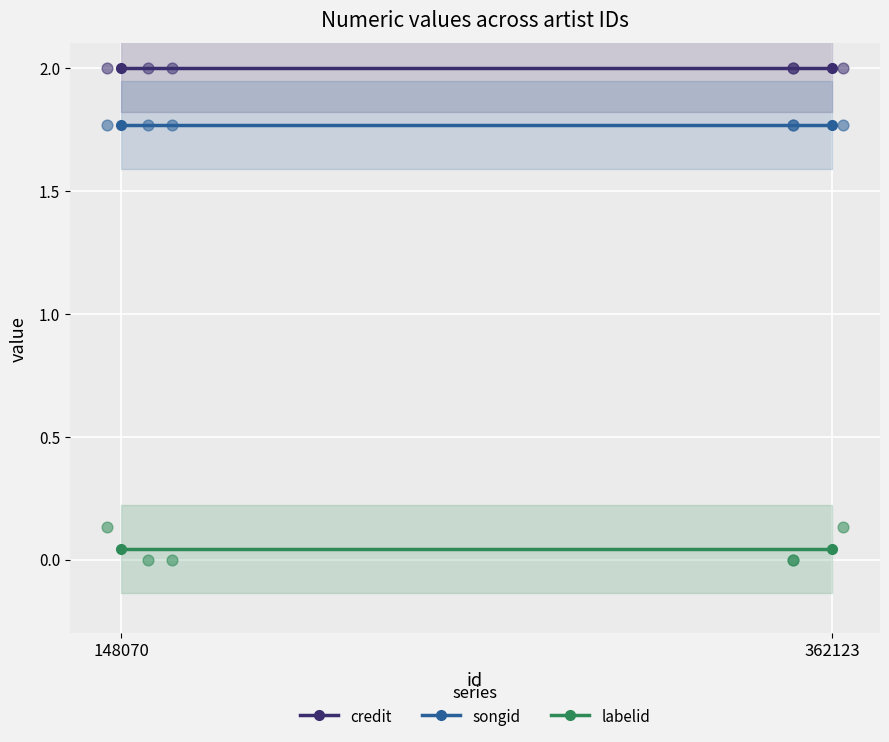

What is the total value across all series at 362123?

3.8